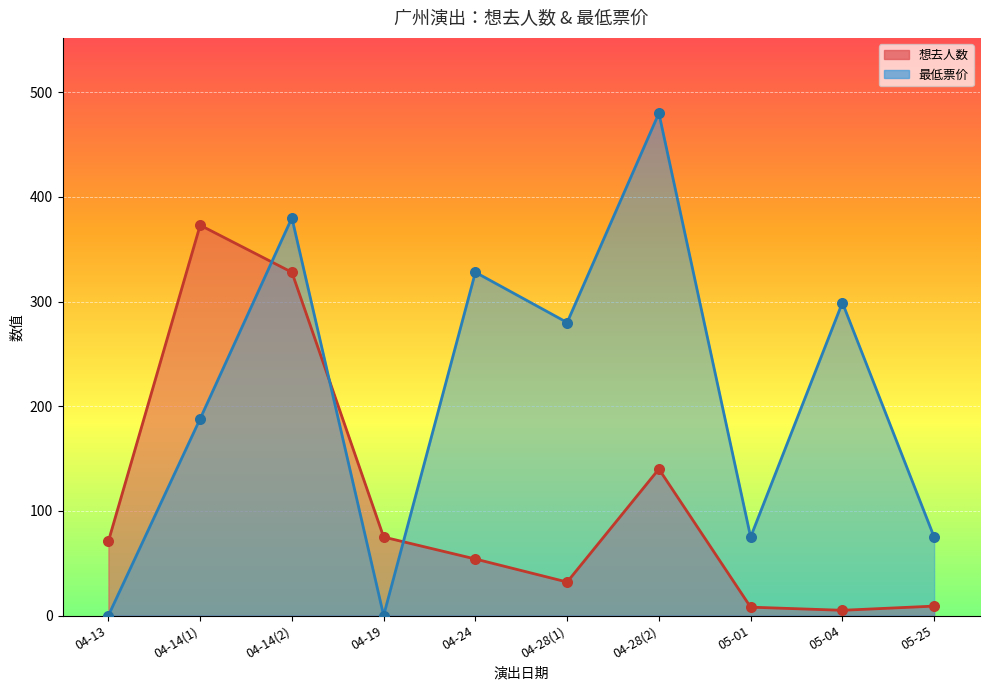

Which series contains the highest Y value?

最低票价